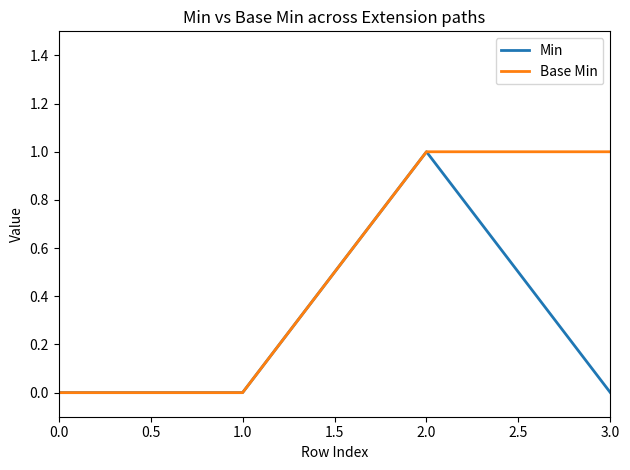

How many Min values are between 0 and 1?

4